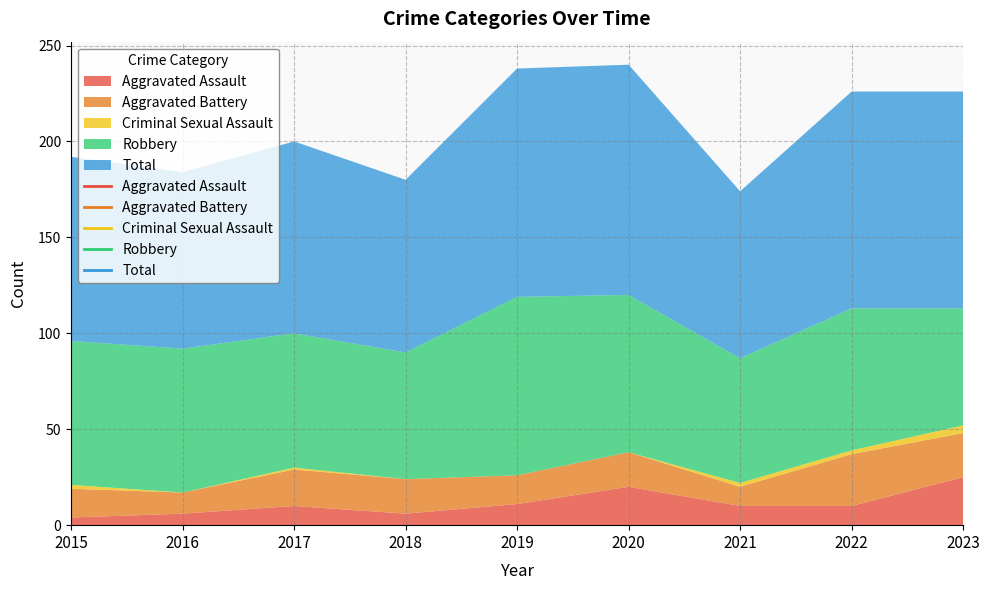

Which series has the largest total across all categories?

Total